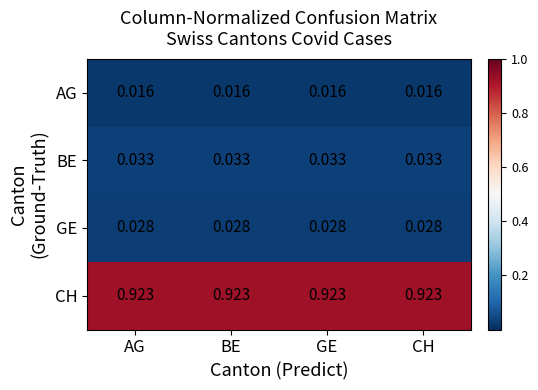

Rank the series at AG from lowest to highest value.

AG, GE, BE, CH